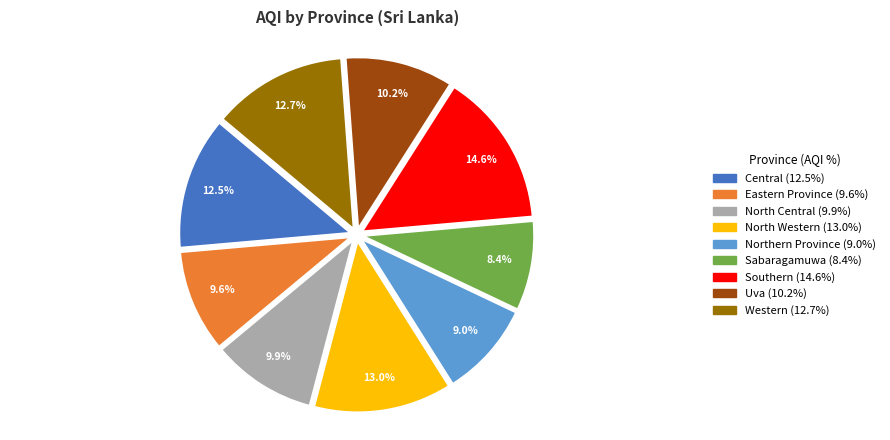

Is Northern Province the majority of the pie?

No